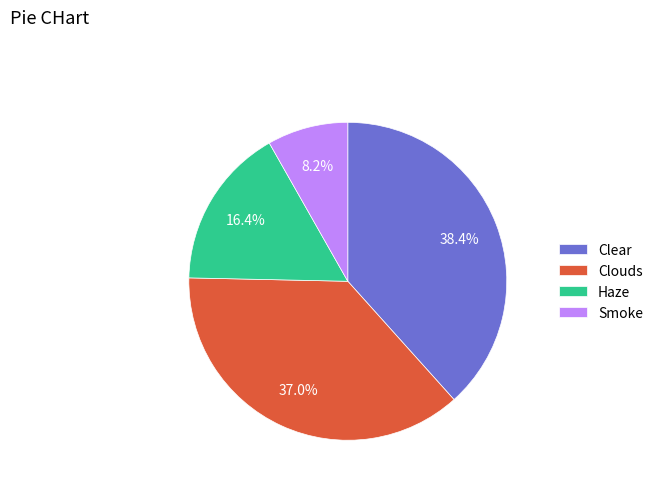

Is it true that Haze is 16% of the pie?

True